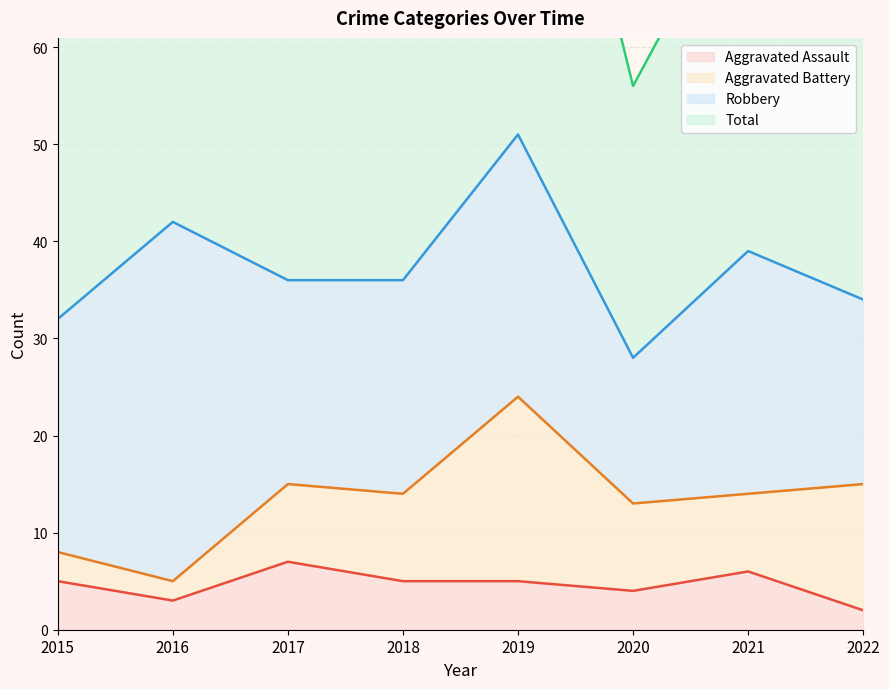

Which category has the highest value in the Aggravated Assault series?

2017